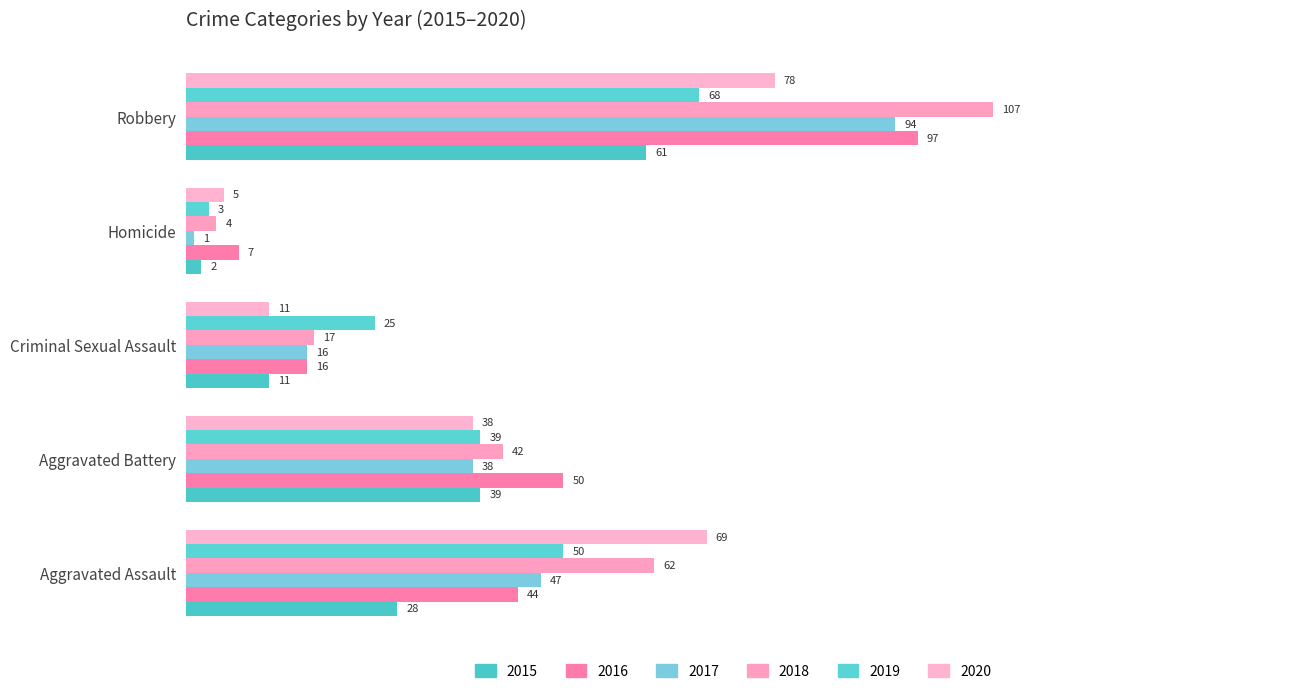

What is the sum of the 2018 values at Aggravated Battery and Criminal Sexual Assault?

59